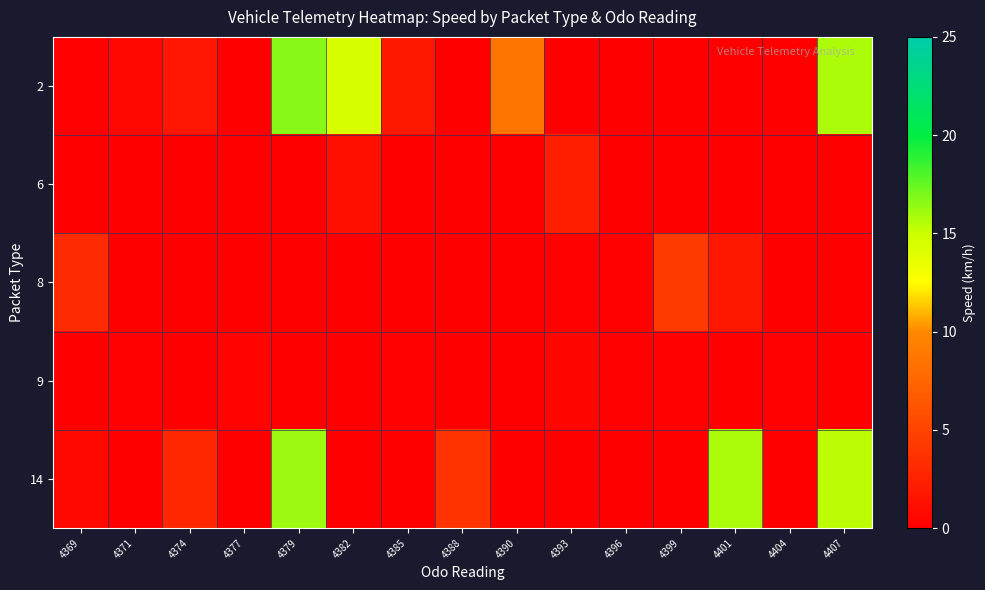

Which label corresponds to the smallest value in the chart?

4377